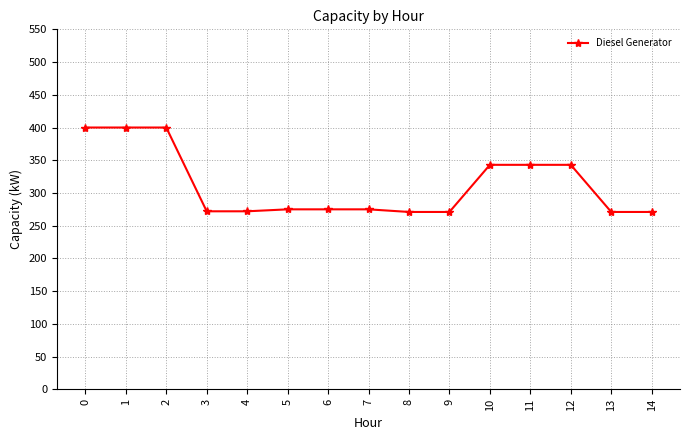

Is it true that the value at 1 is 539?

False